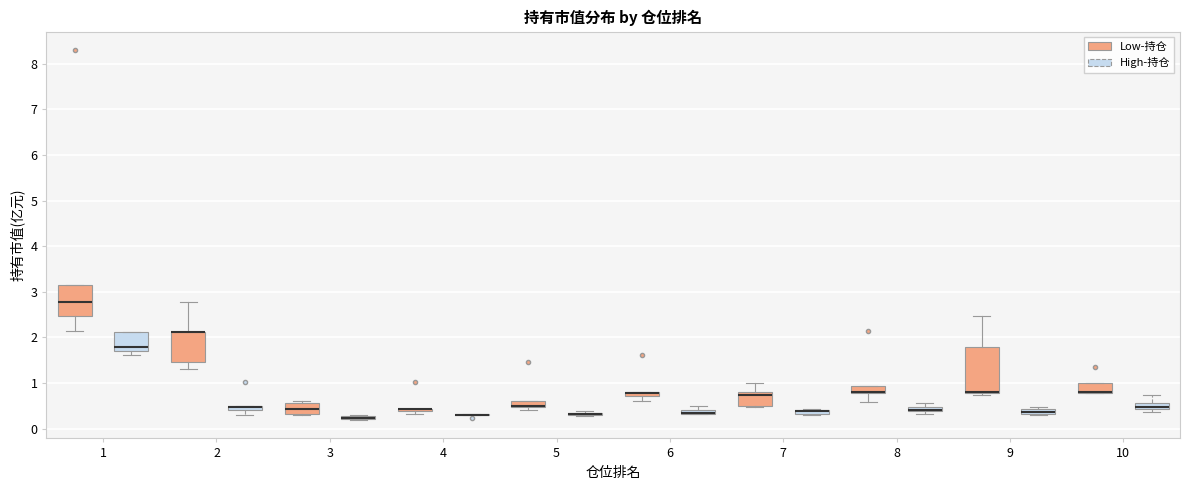

Comparing the boxes themselves (not the whiskers), which one is the tallest?

9 (Low-持仓)